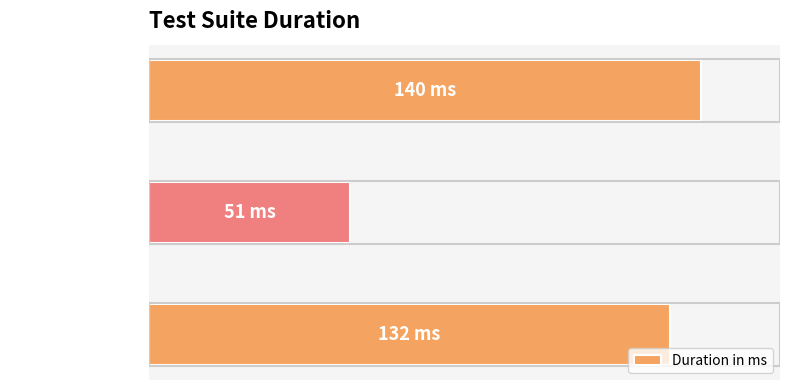

List the labels in order of value, largest first.

test_01_index, test_02_login, test_03_logout